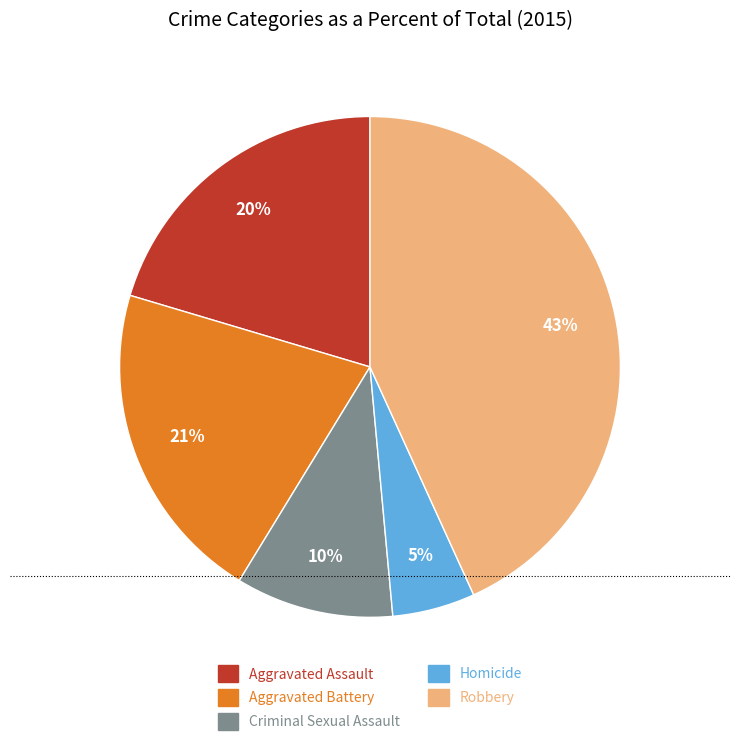

What is the smallest slice in the pie chart?

Homicide